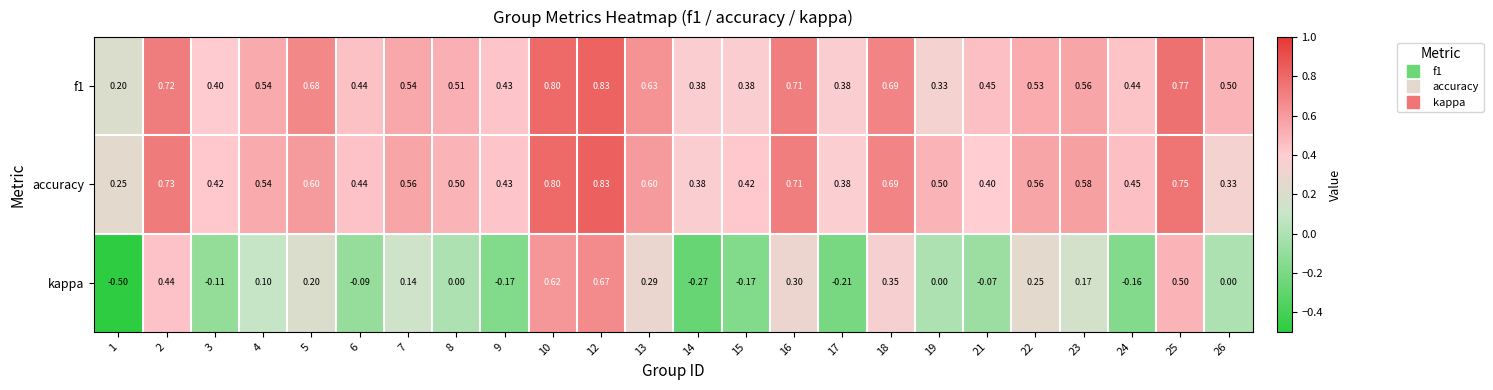

Is the value of kappa at 23 greater than the value of f1 at 13?

No